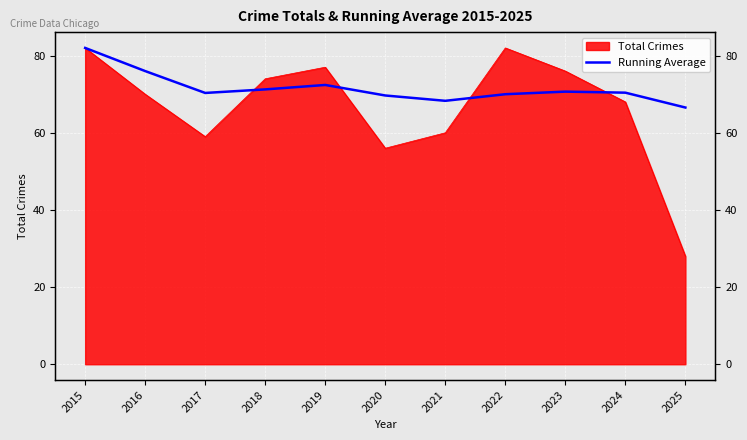

True or false: the data has more than 2 interior local peaks.

False